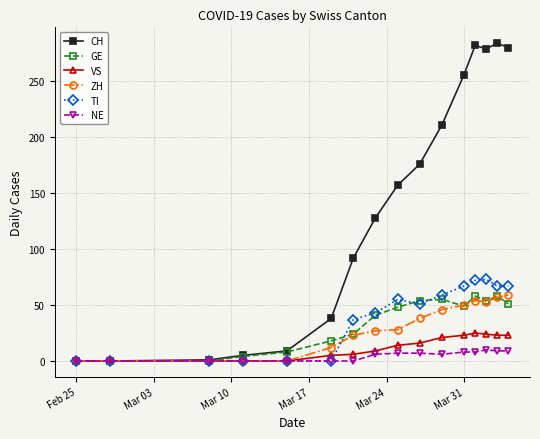

Which series has the largest total across all categories?

CH